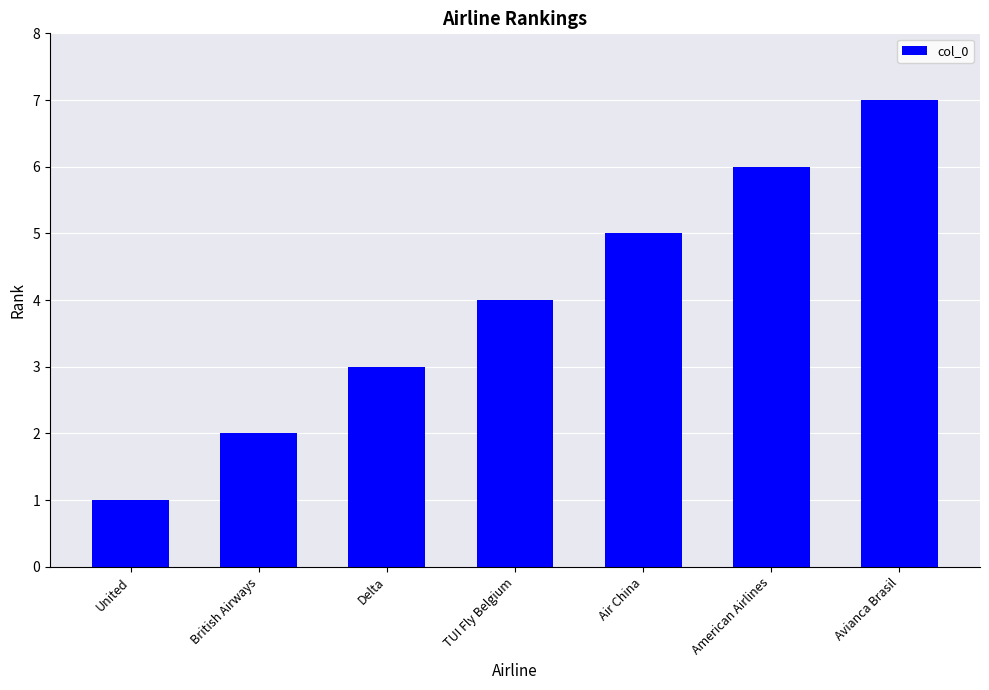

What position from the right is Avianca Brasil?

1